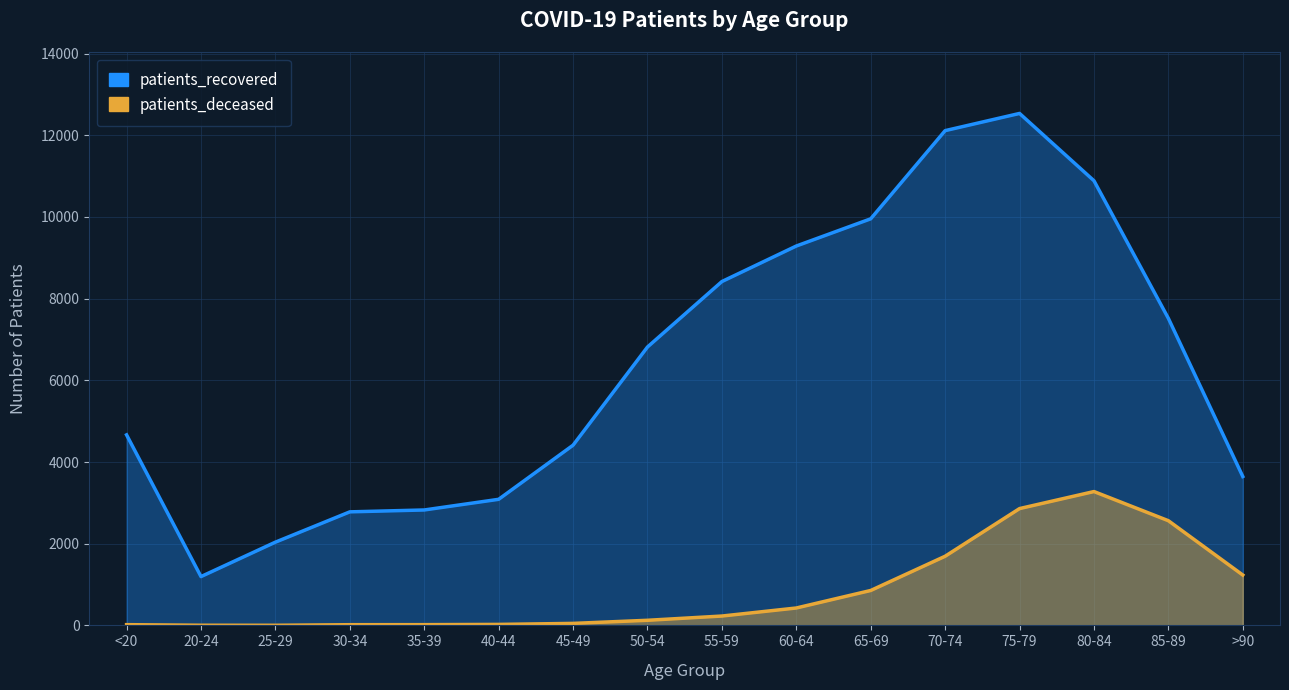

What is the spread (max minus min) of values at 25-29?

2035